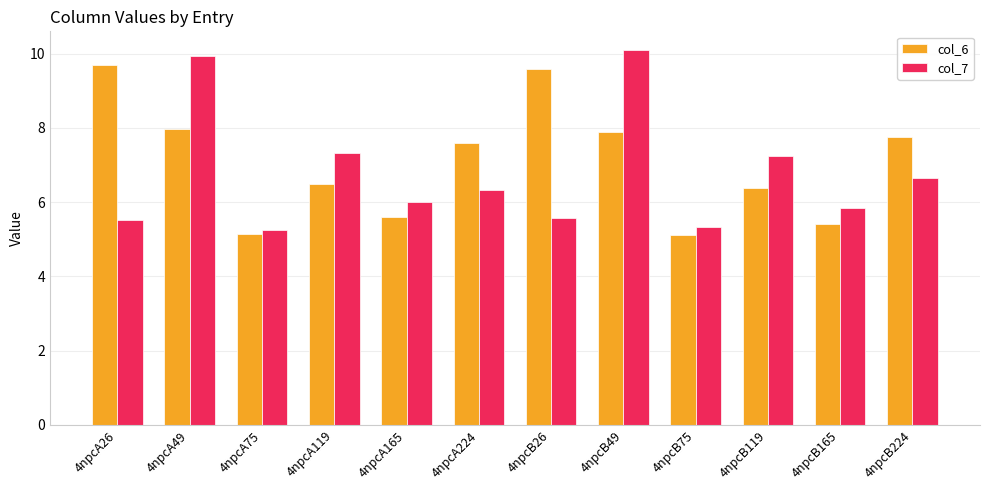

Rank the series at 4npcB75 from highest to lowest value.

col_7, col_6